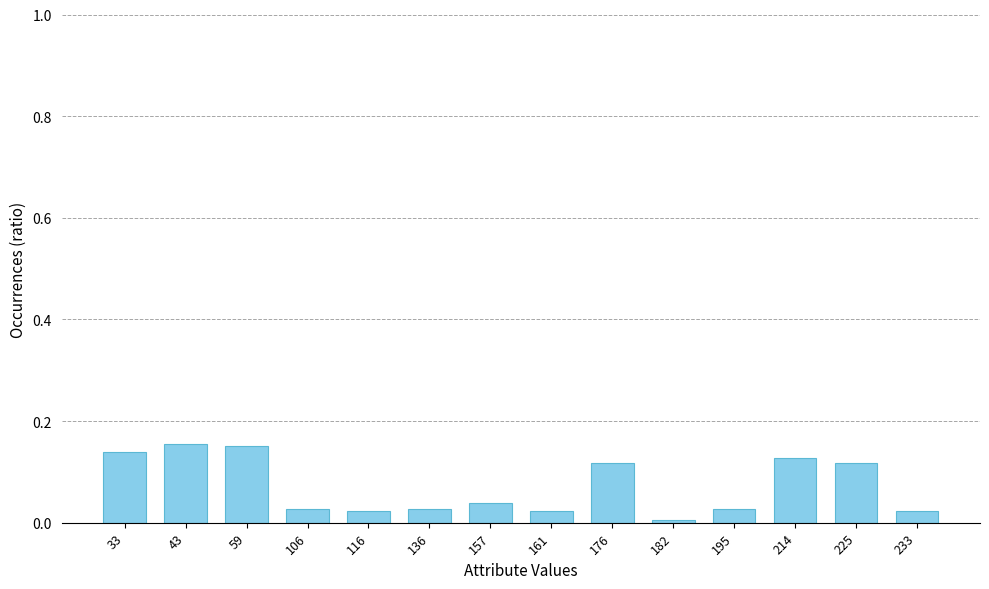

Is it true that the value at 106 is 0.0?

True